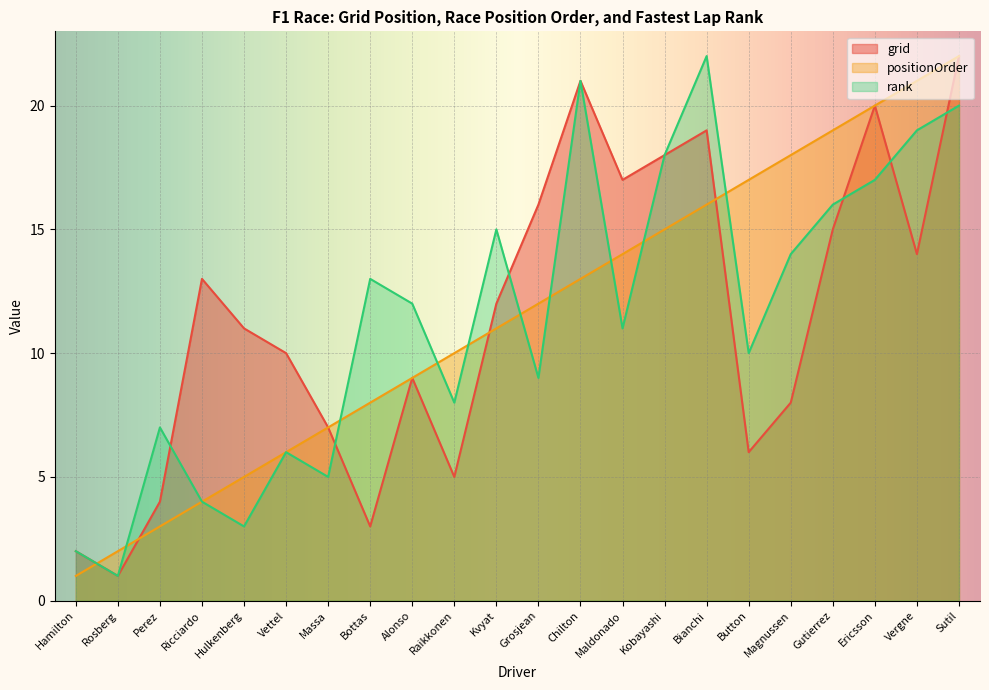

What is the highest value of the grid series?

22